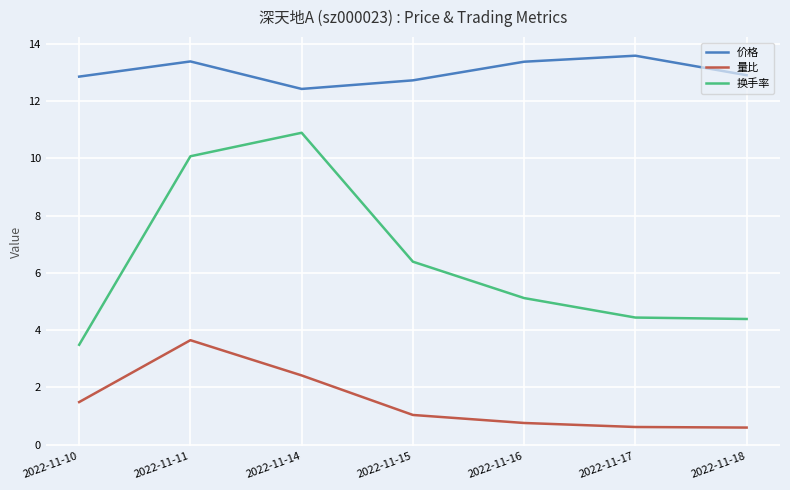

Where is the first local maximum for 量比?

2022-11-11